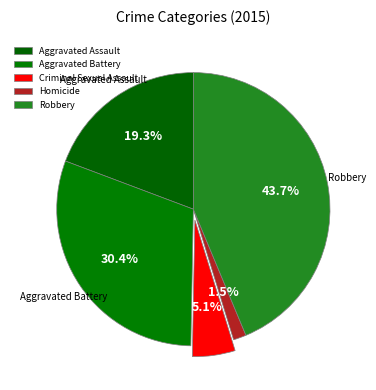

Rank the categories by value from highest to lowest.

Robbery, Aggravated Battery, Aggravated Assault, Criminal Sexual Assault, Homicide